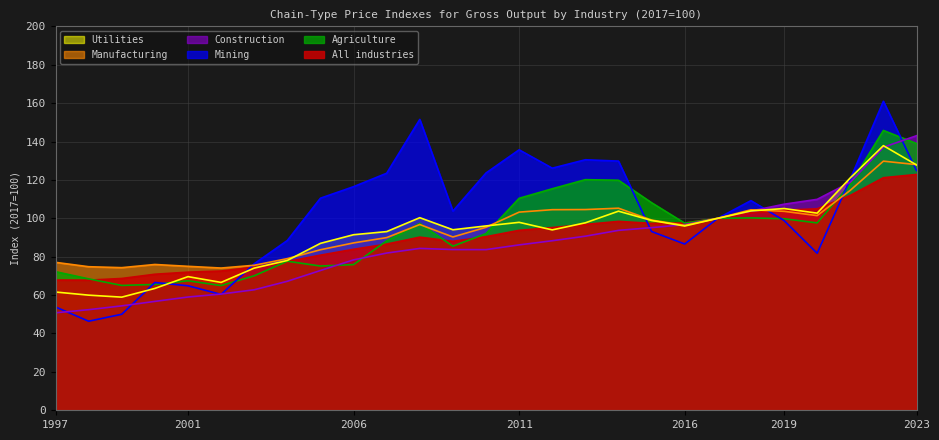

At which label does All industries first exceed 90?

2008